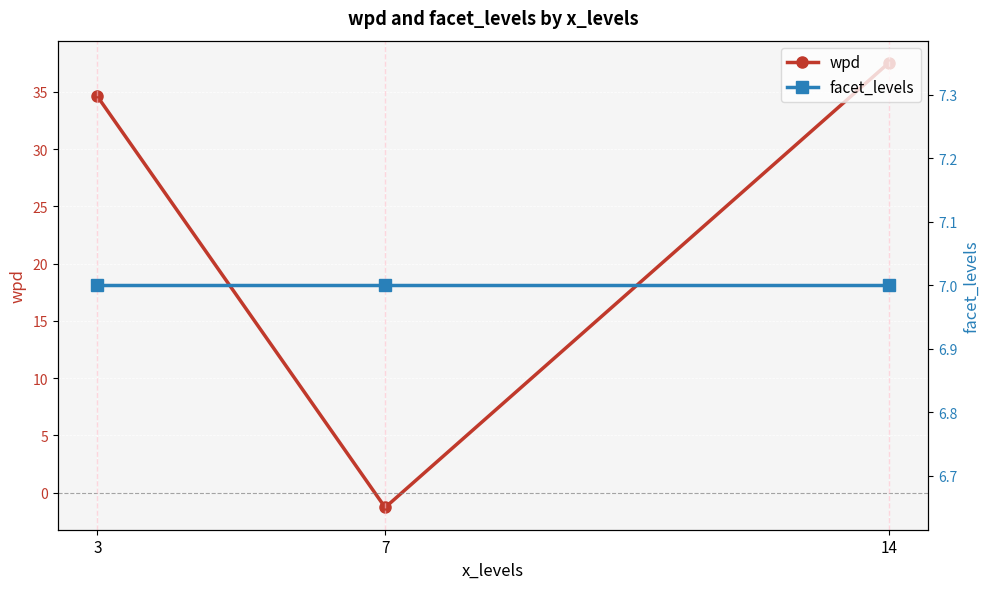

What are all the series names shown in the legend?

wpd, facet_levels